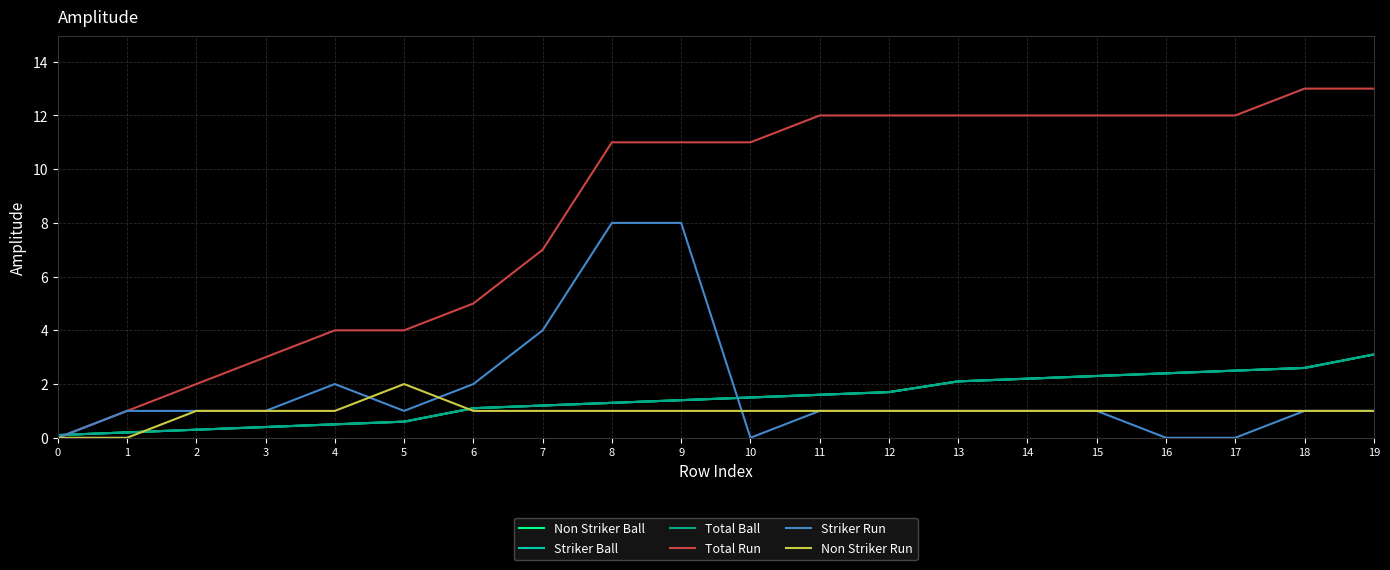

Is it true that Total Run equals 12.0 at 11?

True